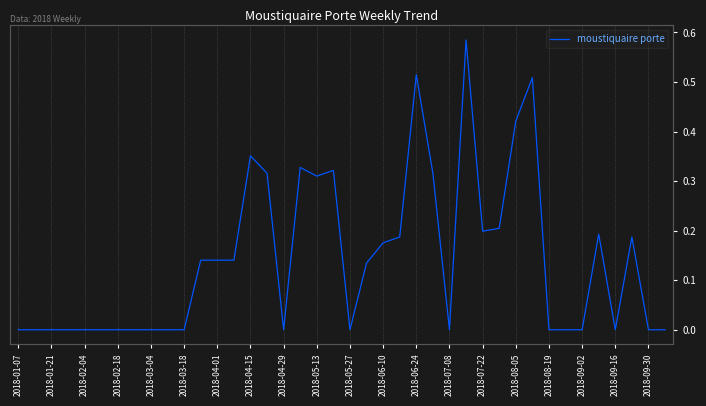

Count the number of values greater than 0.

20